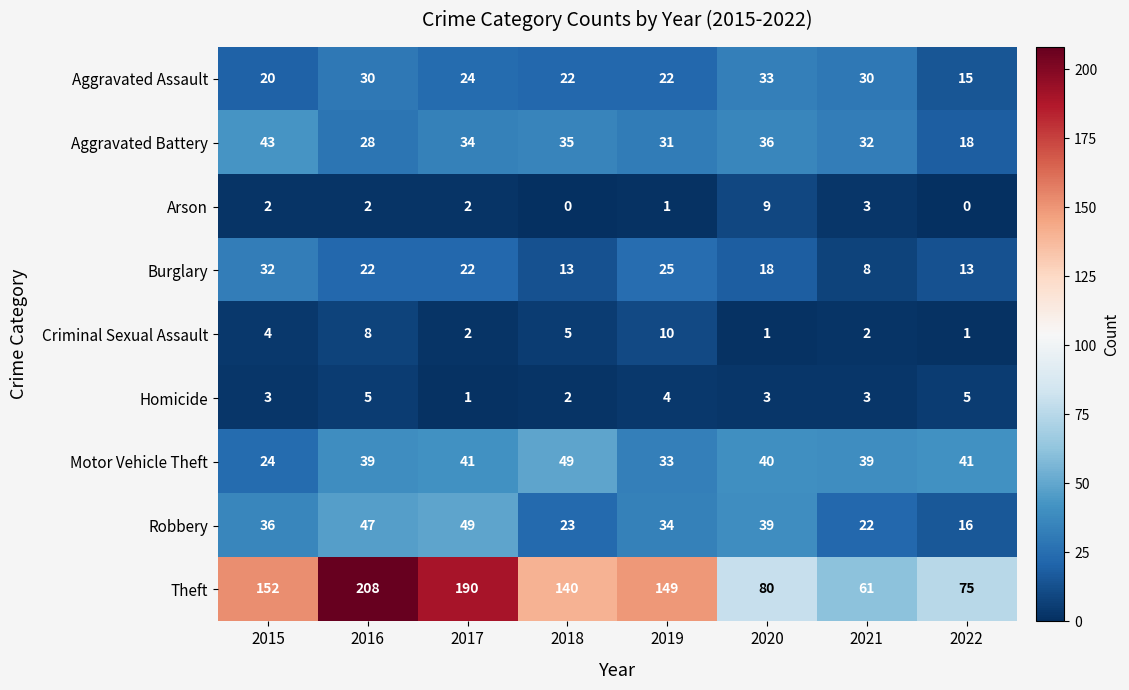

Is the value of Theft at 2015 greater than the value of Motor Vehicle Theft at 2018?

Yes